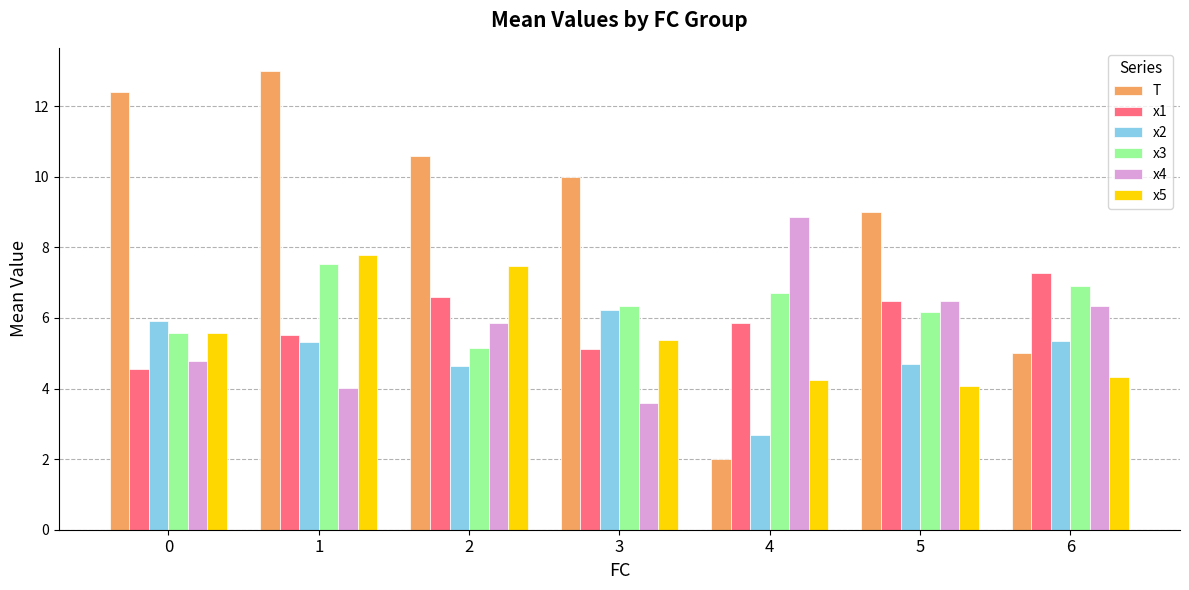

What is the value of the x2 bar at the 1st from the left?

5.9